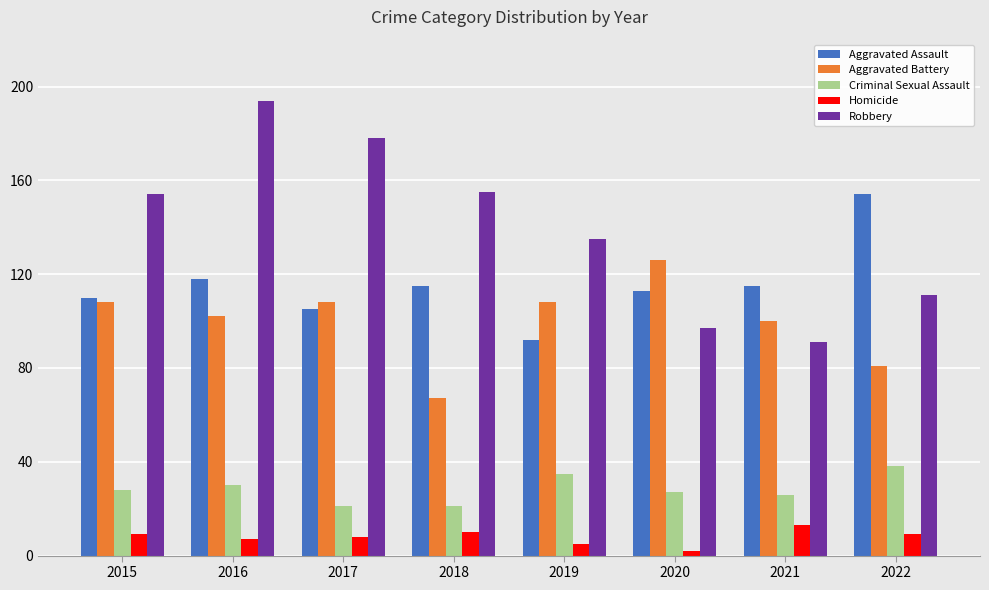

At how many categories does at least one series exceed 105?

8